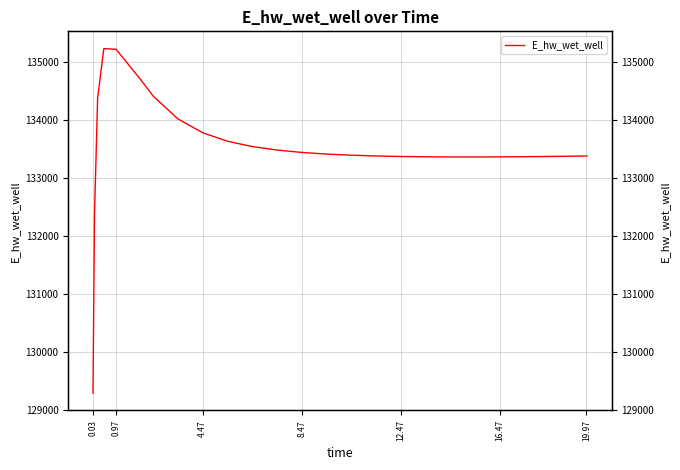

How many data points does each series have?

26